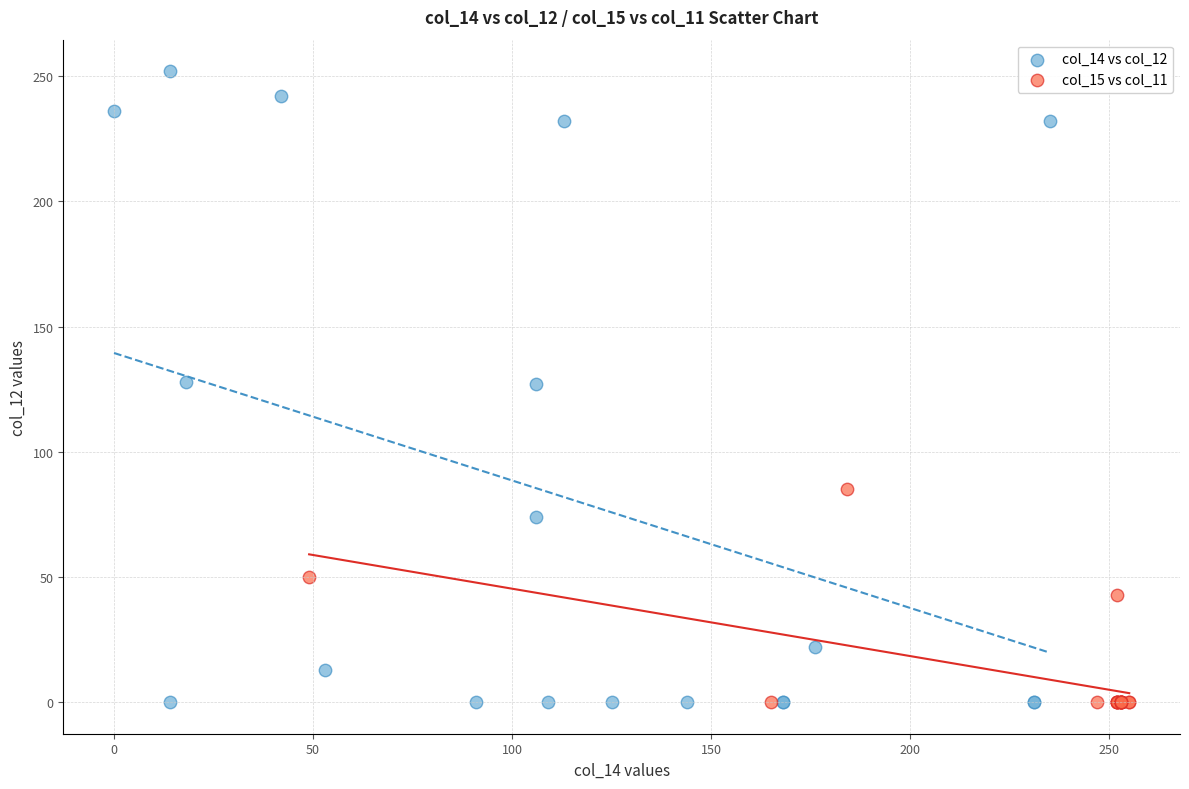

Which series has the largest Y range (max minus min)?

col_14 vs col_12